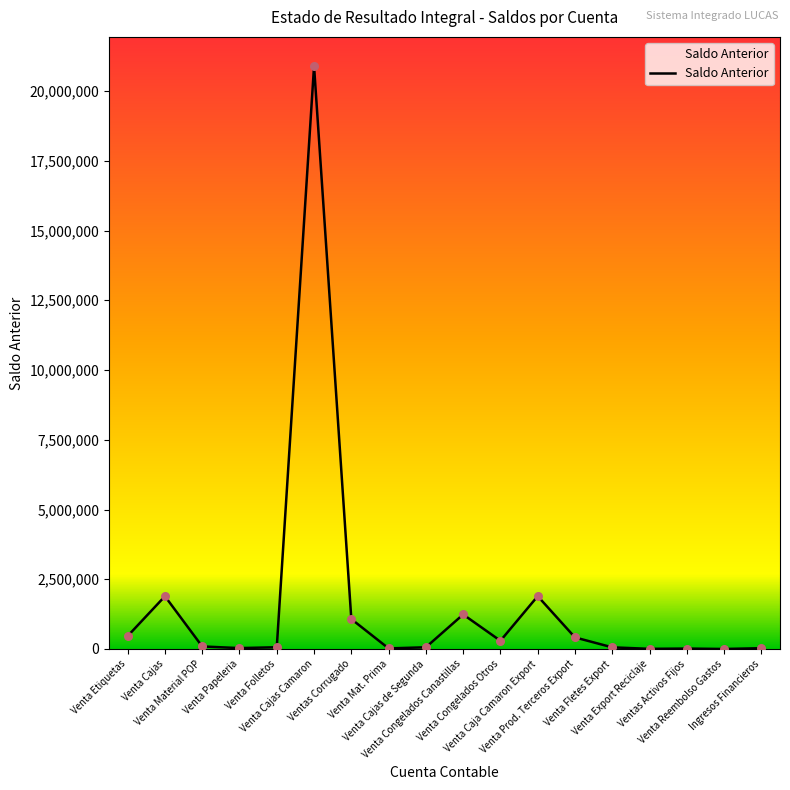

What is the change in value from Venta Cajas Camaron to Venta Prod. Terceros Export?

-20482399.5